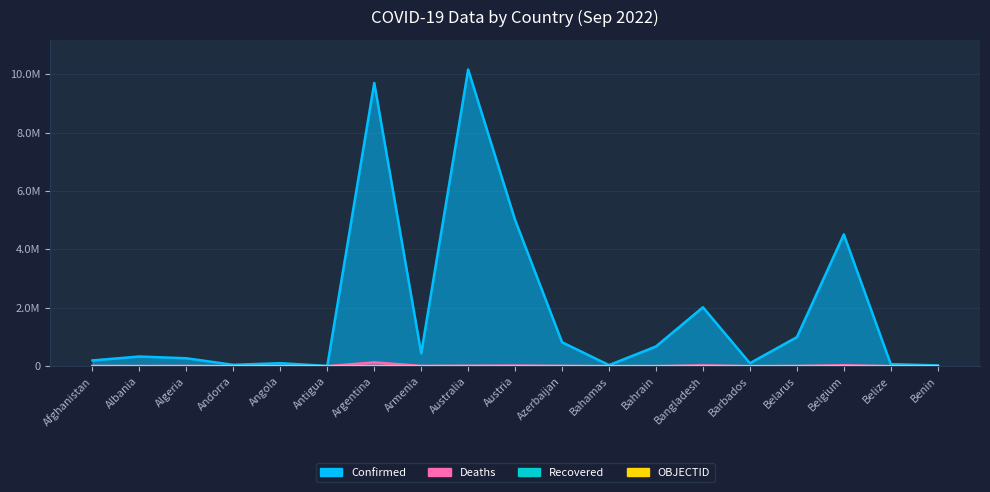

How many lines are shown in the chart?

3